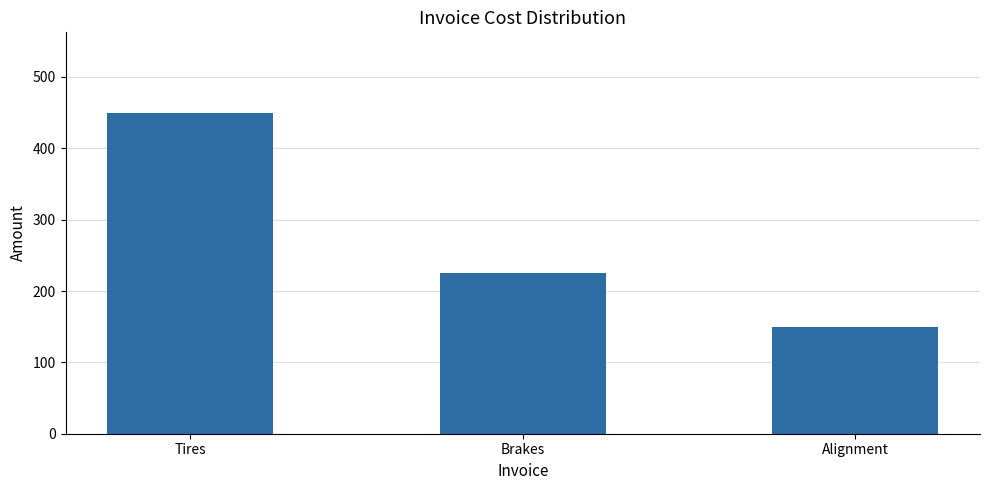

The chart shows a value of 225 at Brakes. True or false?

True